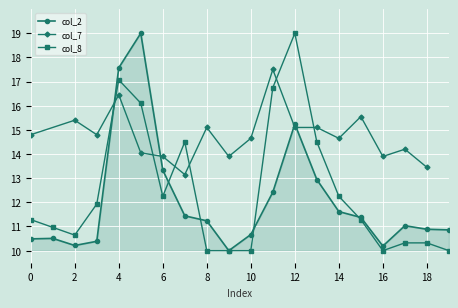

Between 1 and 8, which is larger?

8